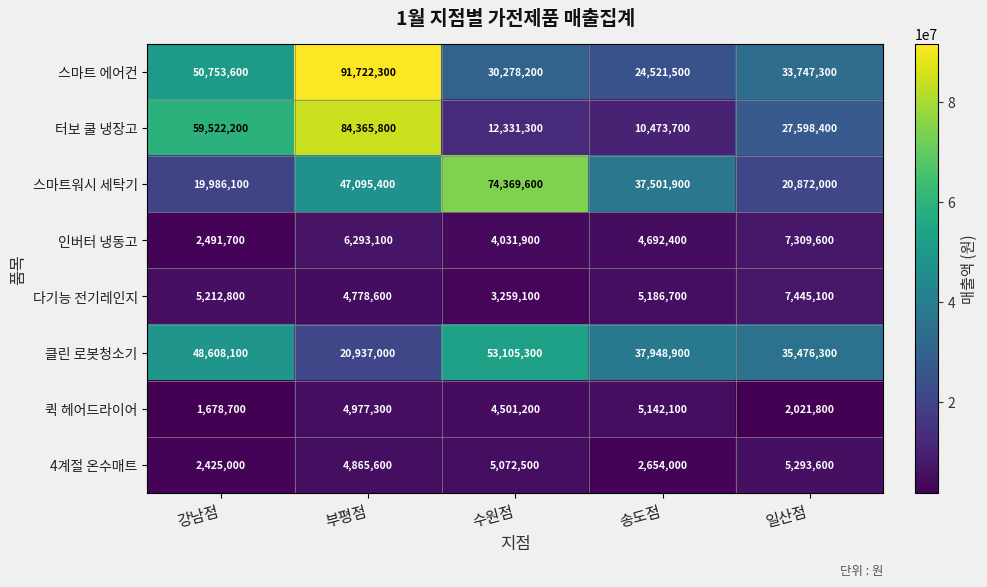

Which category has the lowest value in the 터보 쿨 냉장고 series?

송도점